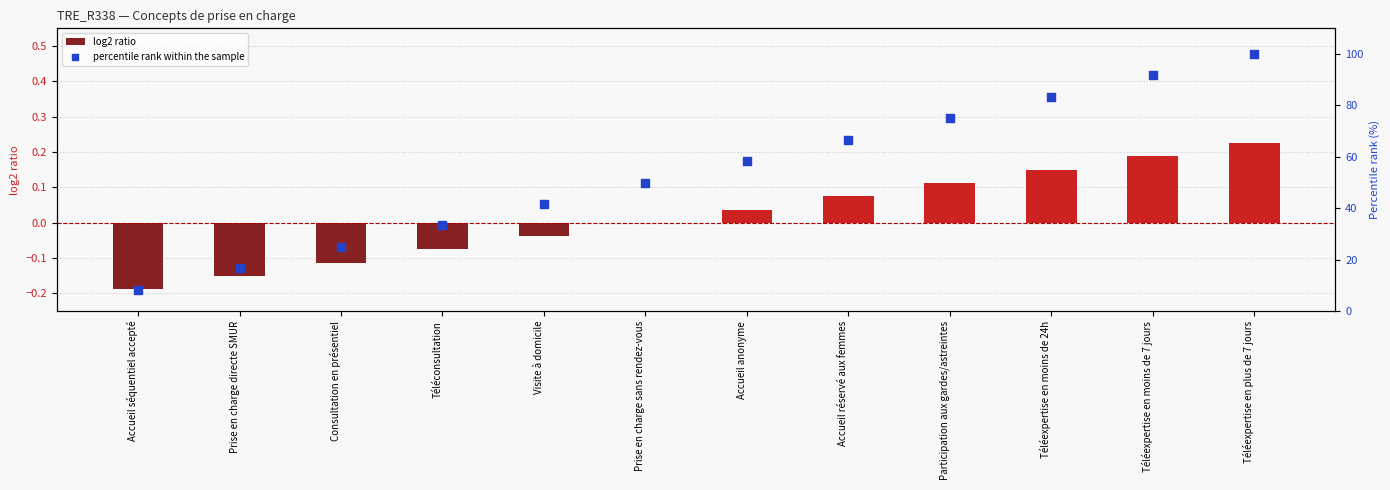

What are all the series names shown in the legend?

log2 ratio, percentile rank within the sample